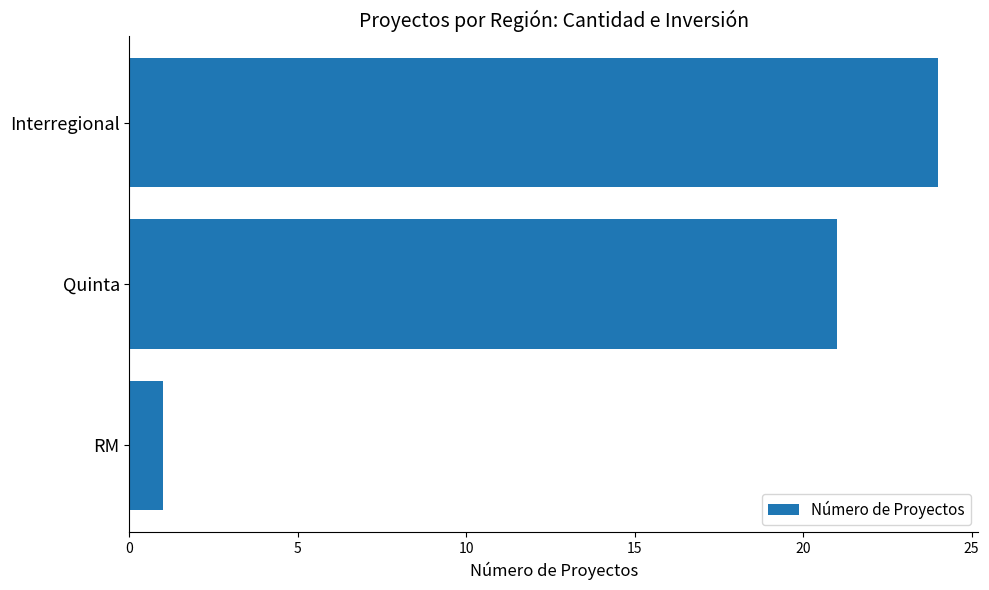

What is the value of the 3rd bar from the top?

1